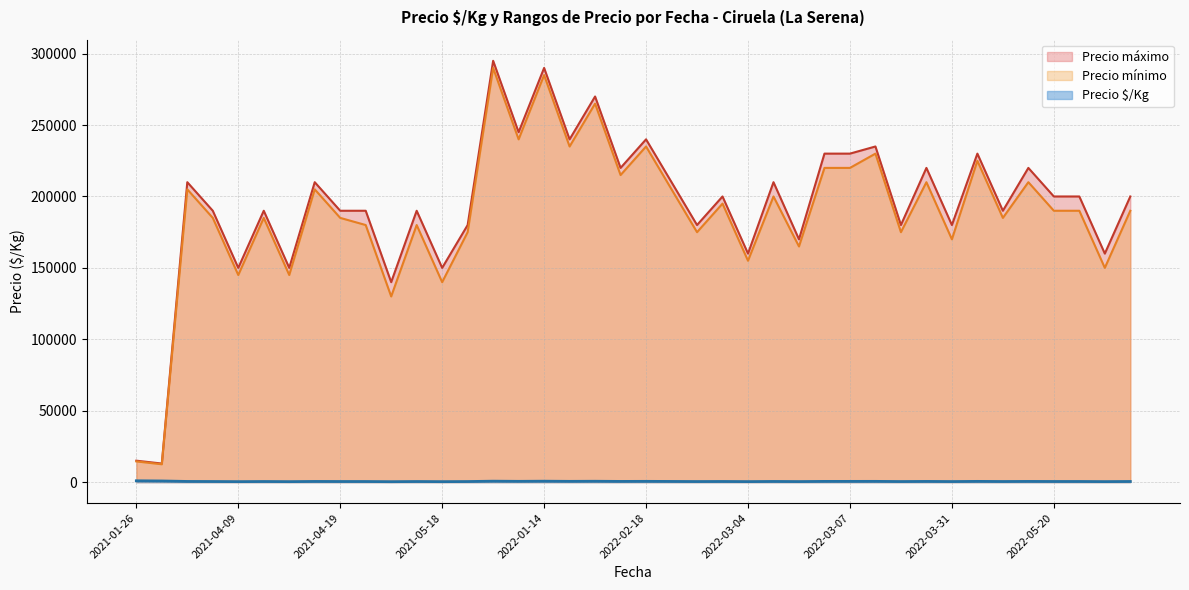

What are all the series names shown in the legend?

Precio máximo, Precio mínimo, Precio $/Kg